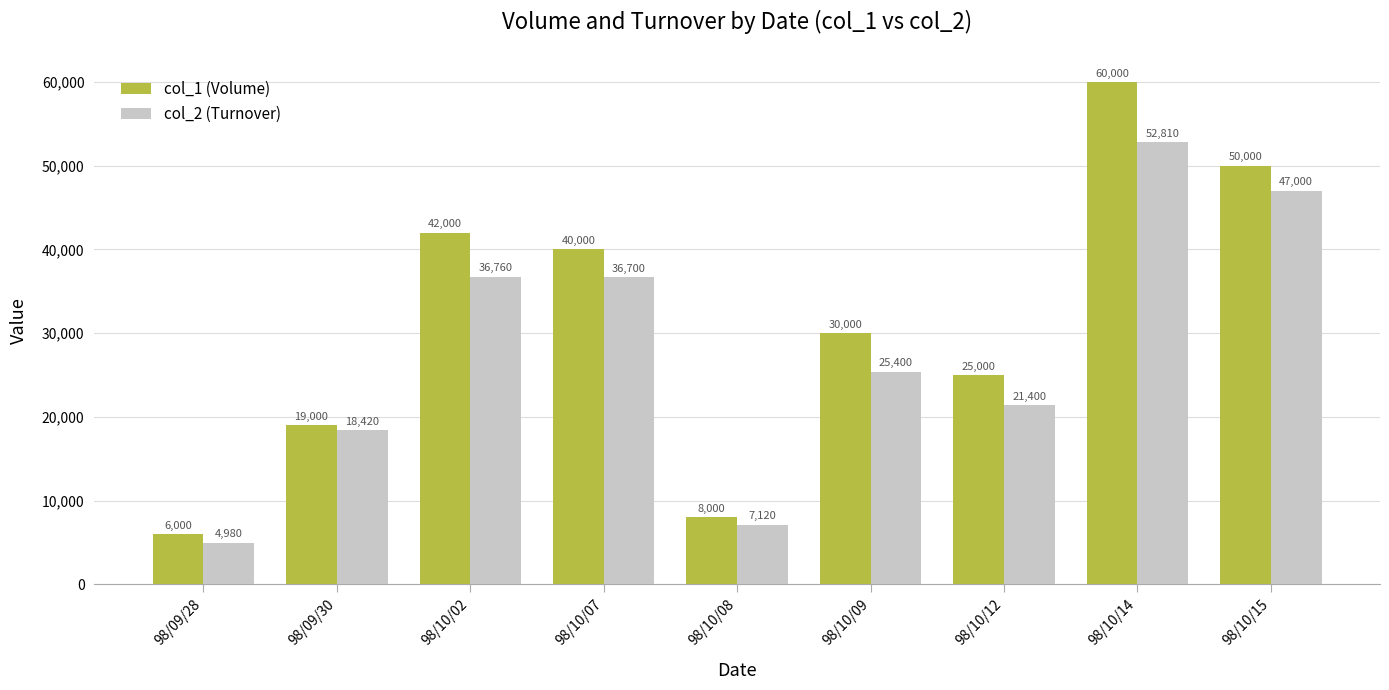

What is the spread (max minus min) of values at 98/10/07?

3300